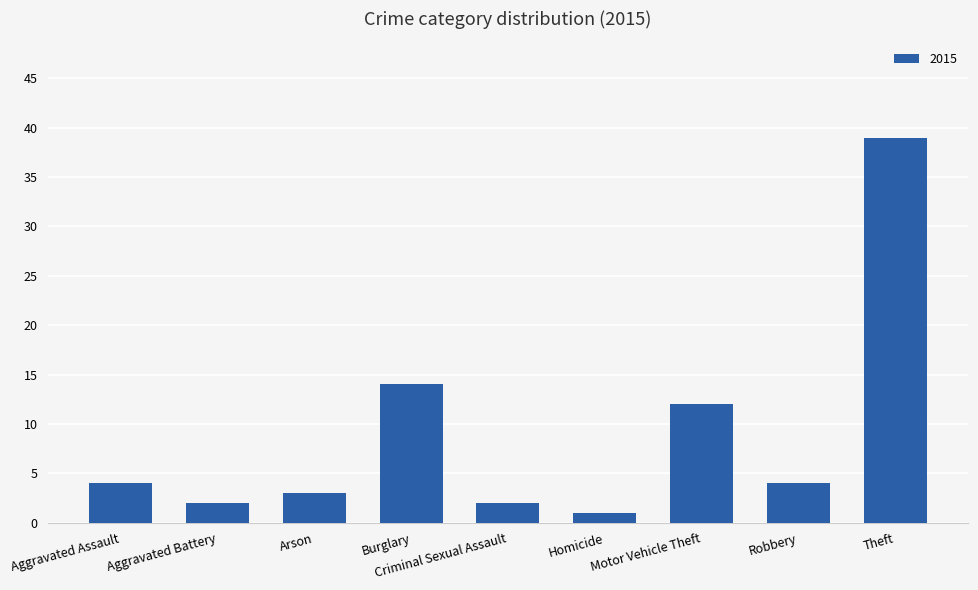

Is it true that the value at Arson is 3?

True